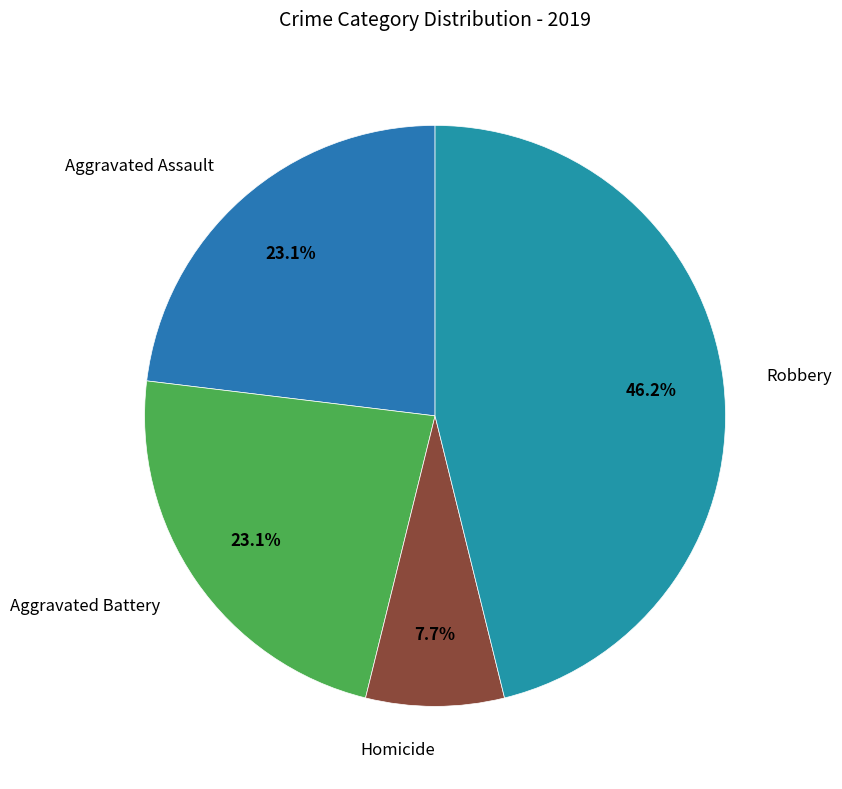

How many segments does this pie chart have?

4